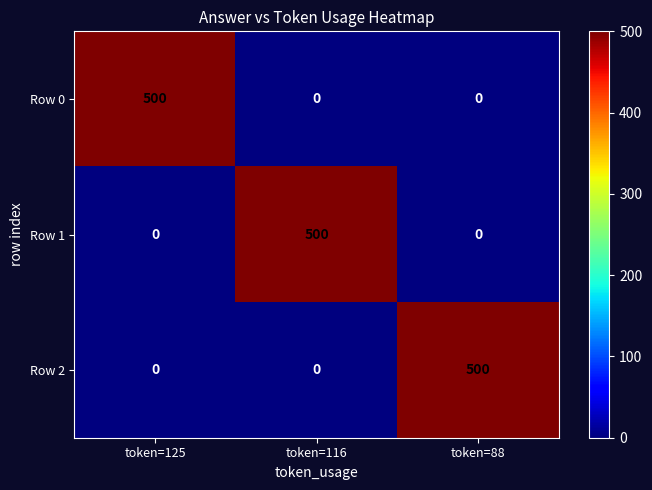

What is the difference between the maximum and minimum values in the Row 0 series?

500